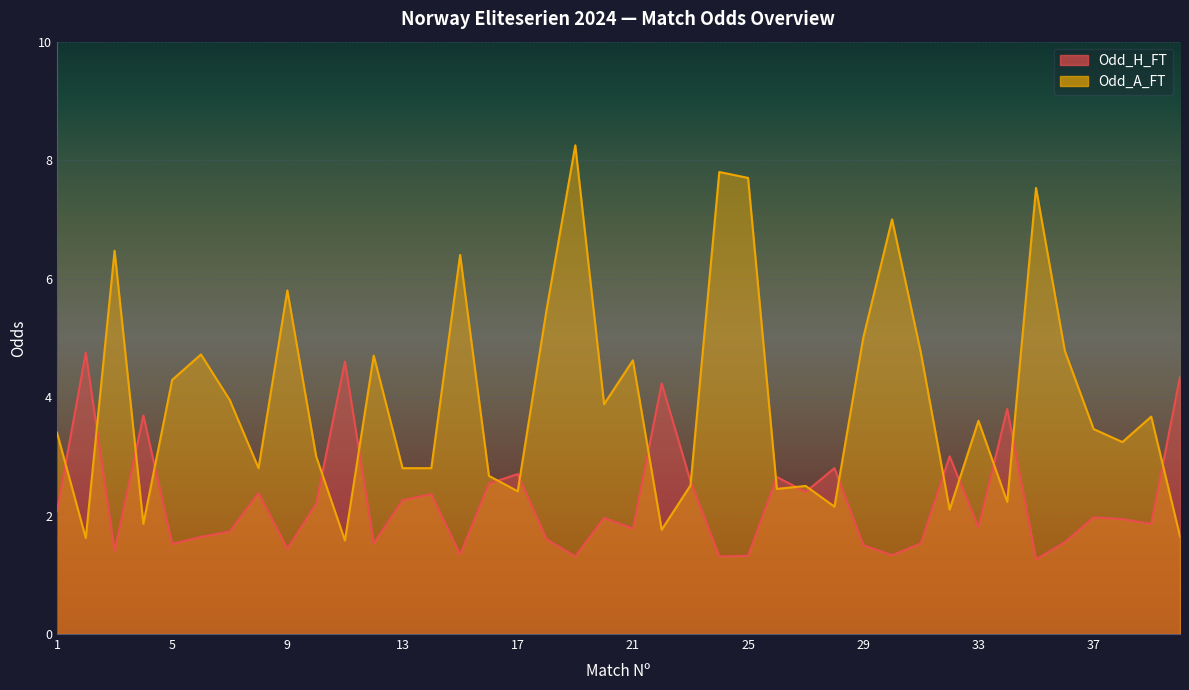

At which category is the sum across all series the highest?

19